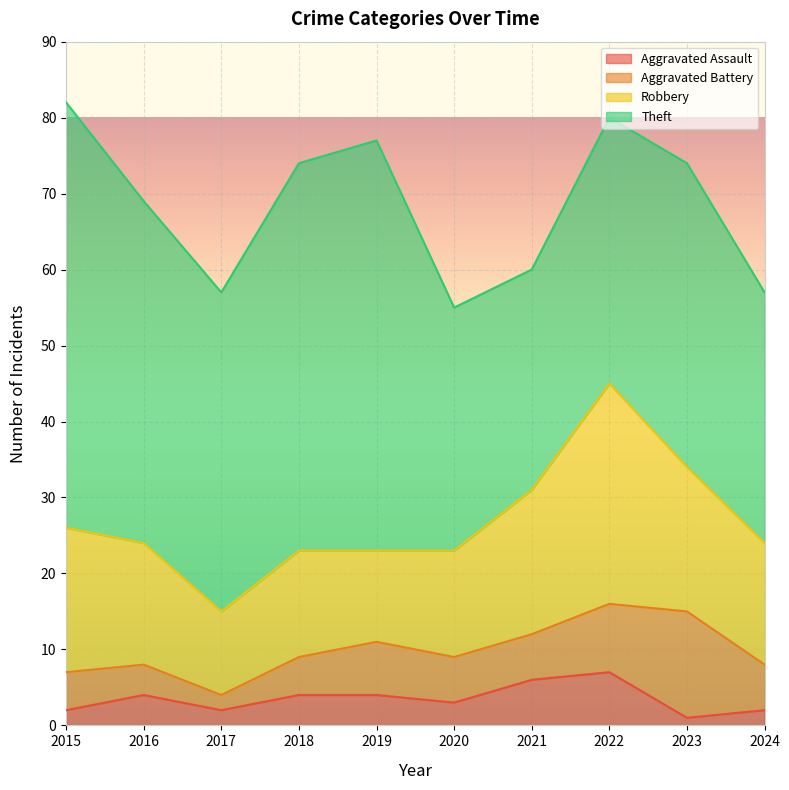

Where is Theft nearest to the value 42?

2017